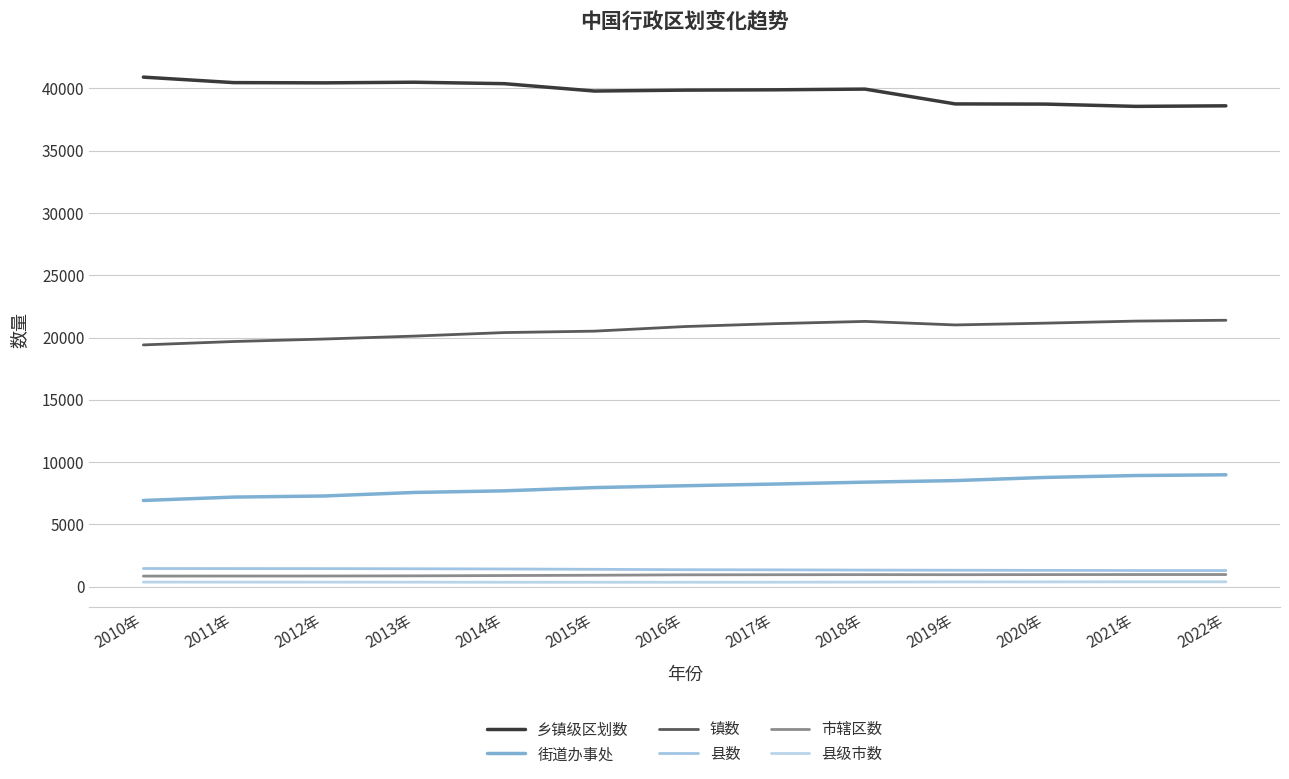

Rank the categories by 街道办事处 value from lowest to highest.

2010年, 2011年, 2012年, 2013年, 2014年, 2015年, 2016年, 2017年, 2018年, 2019年, 2020年, 2021年, 2022年